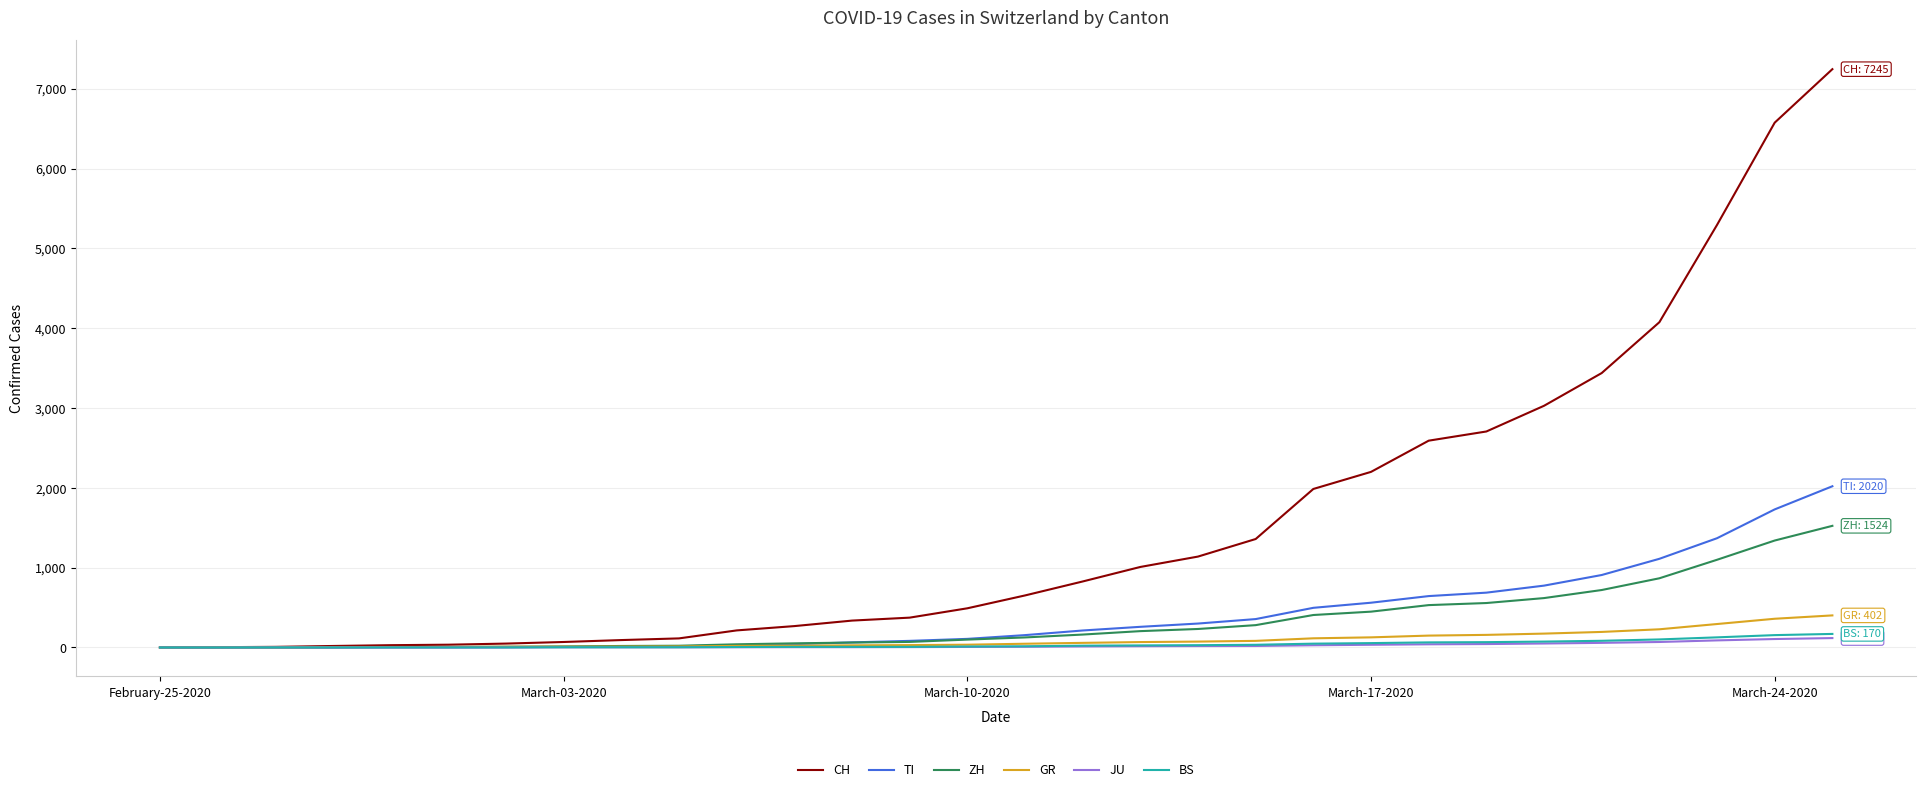

What is the greatest value displayed?

7245